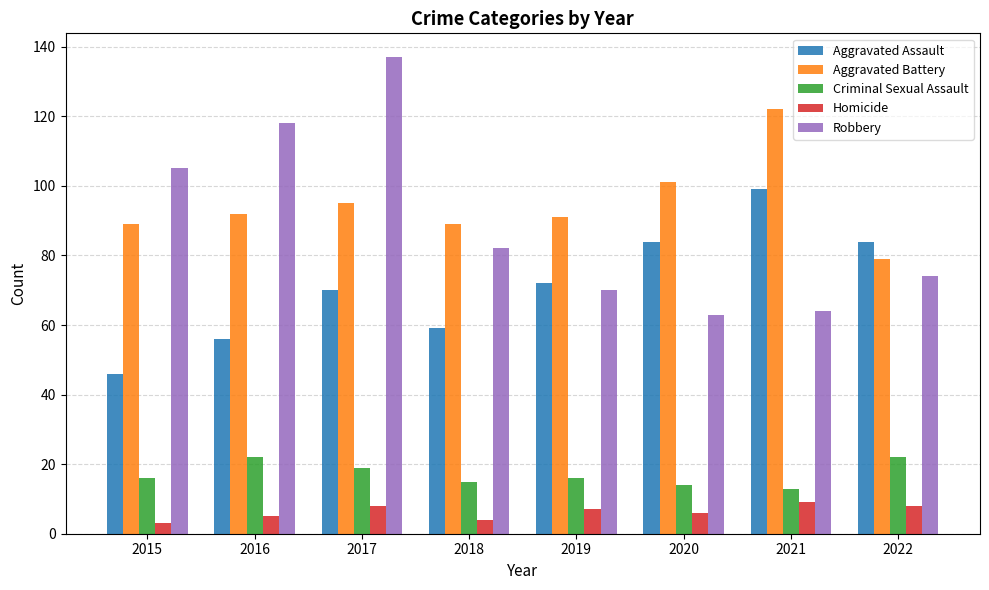

Rank the series at 2020 from lowest to highest value.

Homicide, Criminal Sexual Assault, Robbery, Aggravated Assault, Aggravated Battery